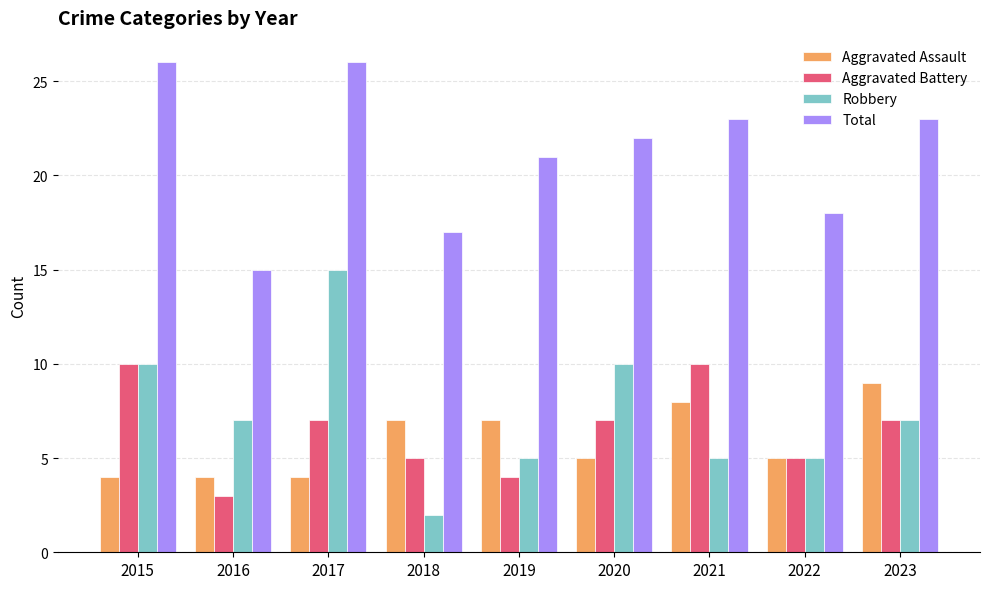

Between 2017 and 2019, which series saw the biggest shift?

Robbery